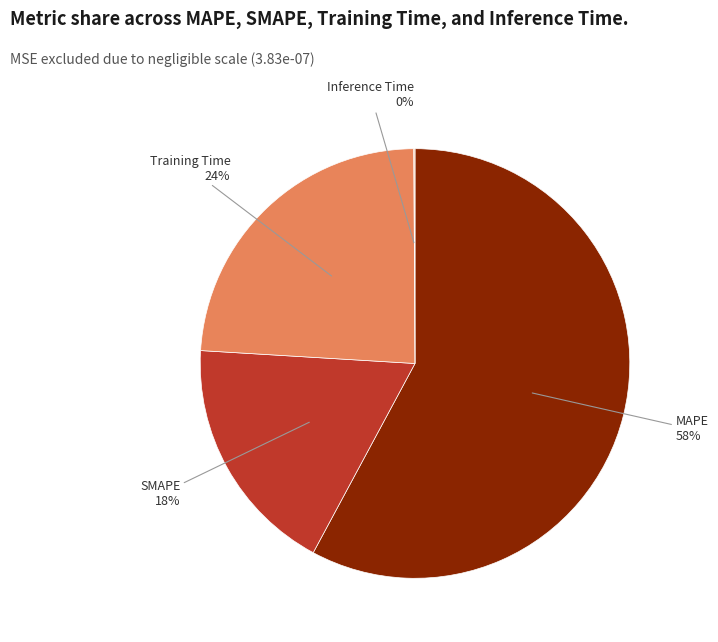

To the nearest percent, what is the average slice percentage?

25%